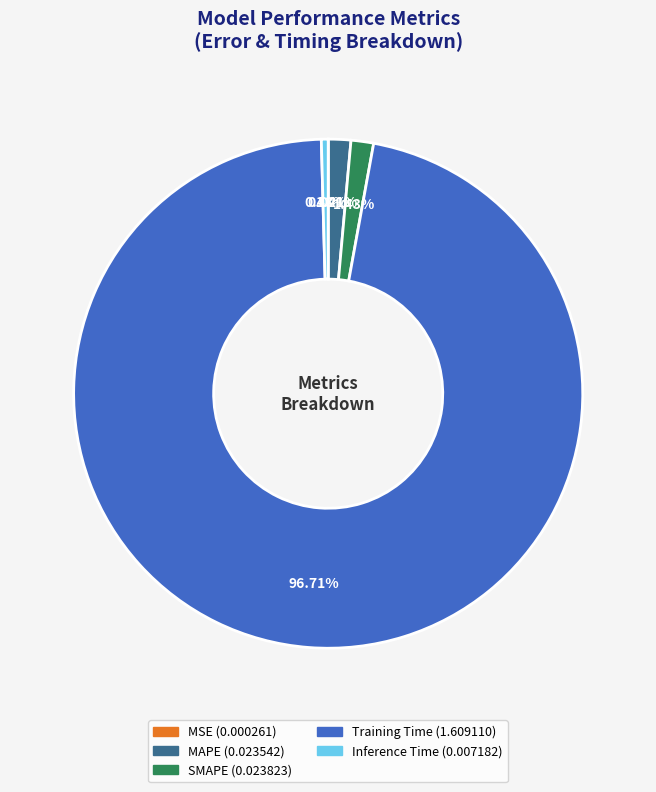

Which has a higher value, MAPE (0.023542) or Inference Time (0.007182)?

MAPE (0.023542)